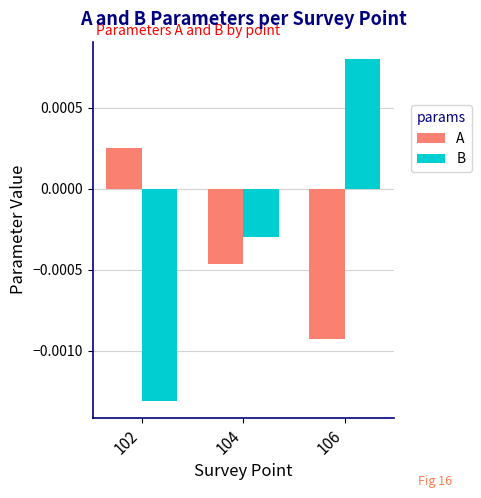

How many bars are there in each group?

2